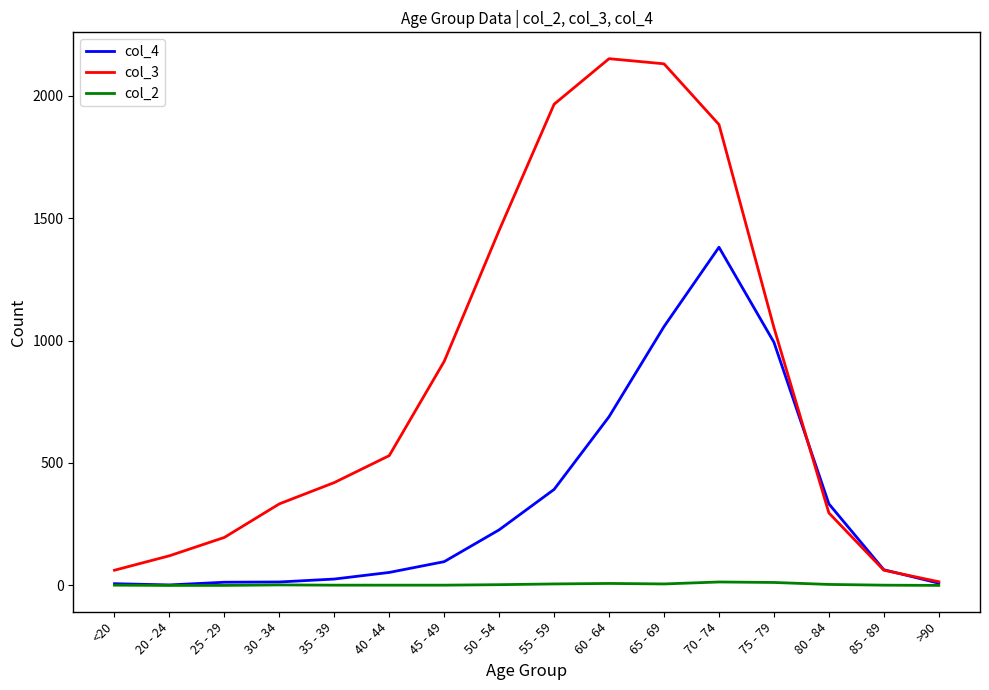

What is the maximum value shown in the chart?

2151